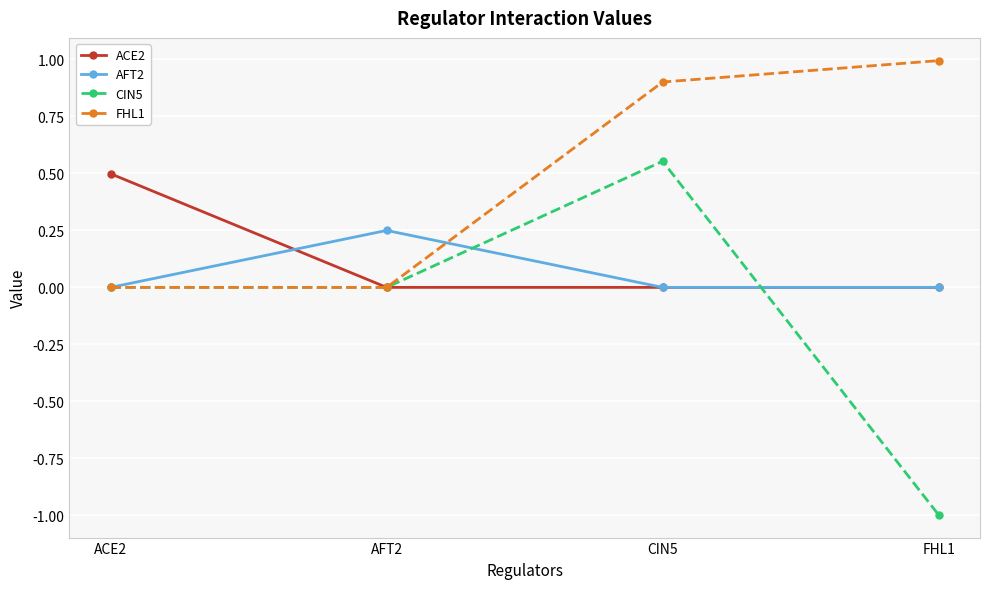

Is the value of CIN5 at ACE2 greater than the value of ACE2 at ACE2?

No